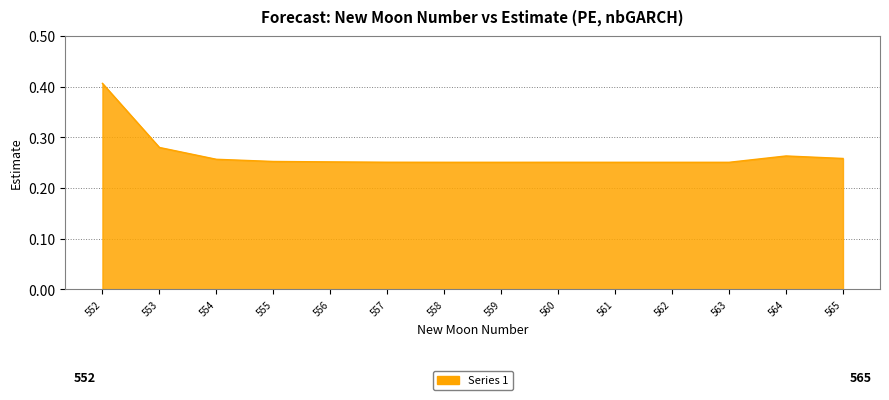

How many categories are shown in the chart?

14